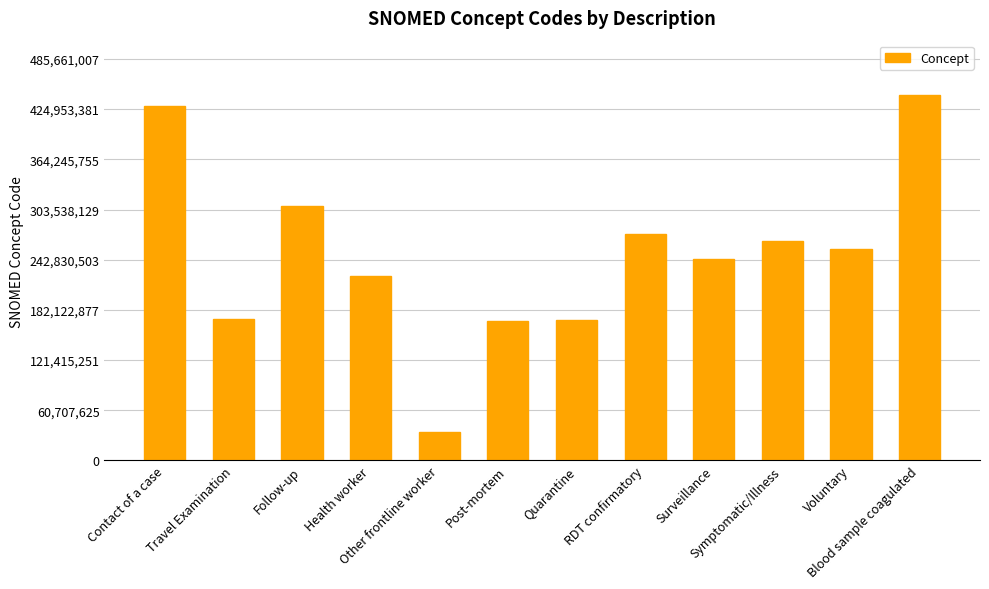

What is the change in value from Travel Examination to Post-mortem?

-3107001